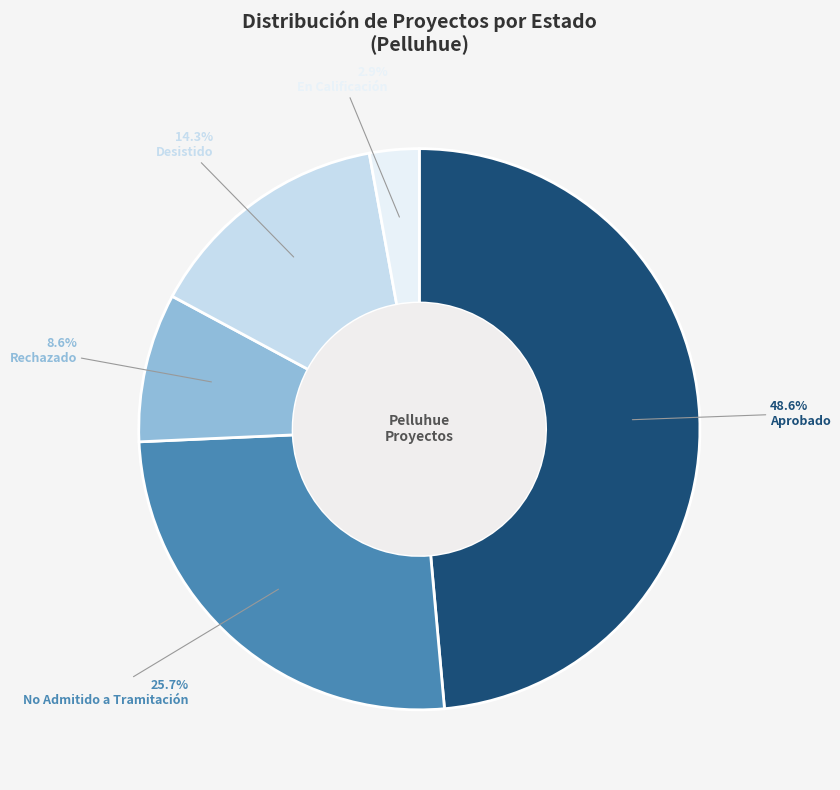

Between Aprobado and No Admitido a Tramitación, which is larger?

Aprobado